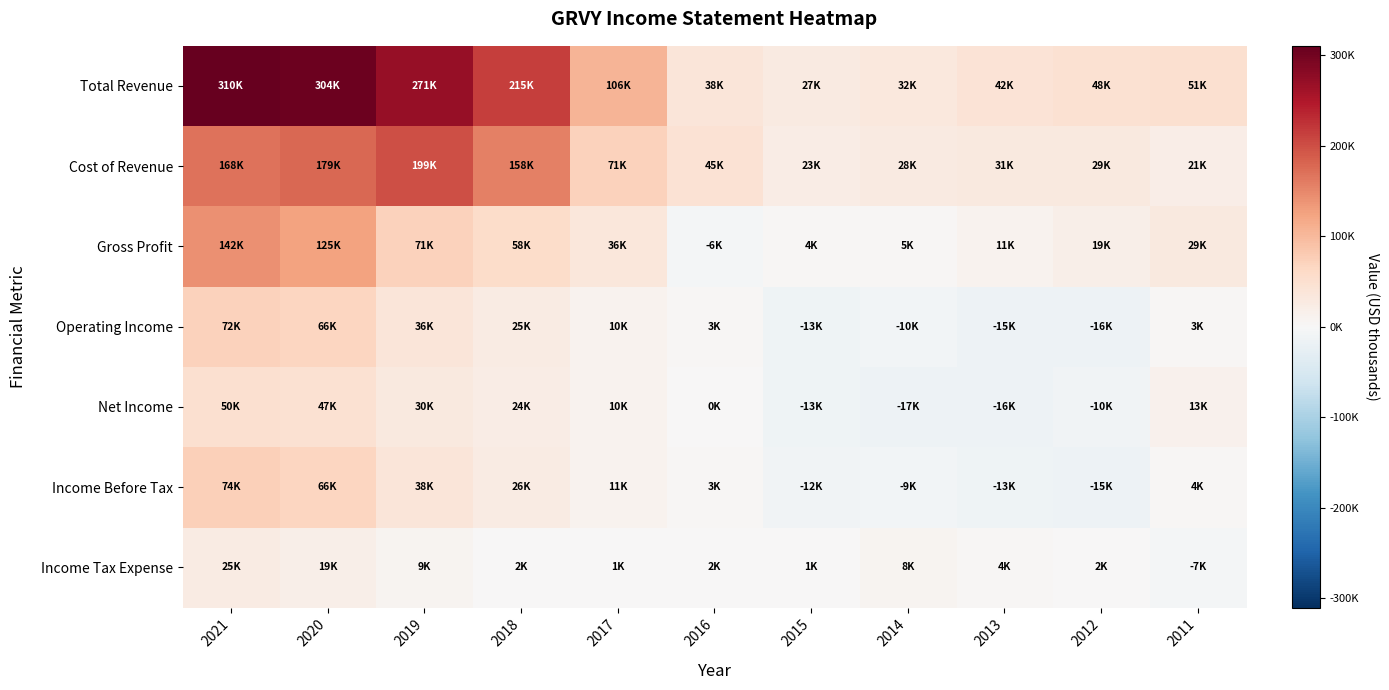

Reading left to right, transcribe all the data shown in this chart.

Total Revenue: 2021=310500	2020=304500	2019=270700	2018=215100	2017=106200	2016=38500	2015=26700	2014=32300	2013=42000	2012=48500	2011=50600
Cost of Revenue: 2021=168100	2020=179300	2019=199300	2018=157500	2017=70700	2016=44700	2015=22700	2014=27700	2013=31200	2012=29300	2011=21300
Gross Profit: 2021=142300	2020=125200	2019=71400	2018=57500	2017=35500	2016=-6100	2015=4000	2014=4600	2013=10800	2012=19200	2011=29200
Operating Income: 2021=72500	2020=66300	2019=36500	2018=25000	2017=10500	2016=2900	2015=-12900	2014=-9600	2013=-14700	2012=-15500	2011=2800
Net Income: 2021=49500	2020=47000	2019=29900	2018=23600	2017=10000	2016=500	2015=-12700	2014=-16900	2013=-16400	2012=-10300	2011=13100
Income Before Tax: 2021=74500	2020=66000	2019=38400	2018=25800	2017=10800	2016=2900	2015=-11800	2014=-8800	2013=-12900	2012=-14800	2011=4400
Income Tax Expense: 2021=25100	2020=19100	2019=8600	2018=2300	2017=900	2016=2400	2015=1000	2014=8200	2013=4500	2012=2200	2011=-7000